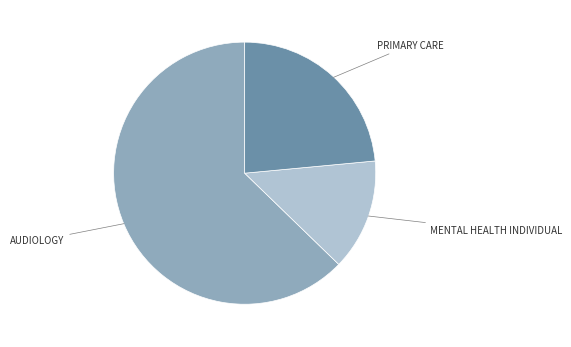

What is the largest slice in the pie chart?

AUDIOLOGY